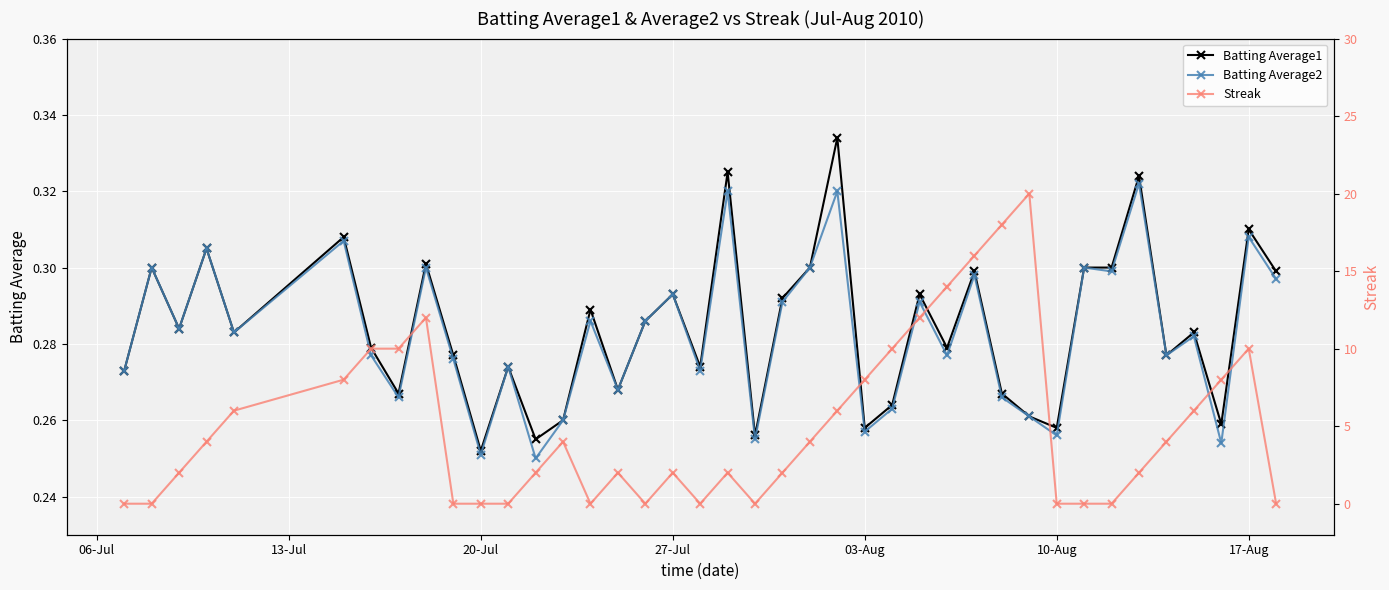

True or false: Batting Average1 has more than 0 interior local peaks.

True